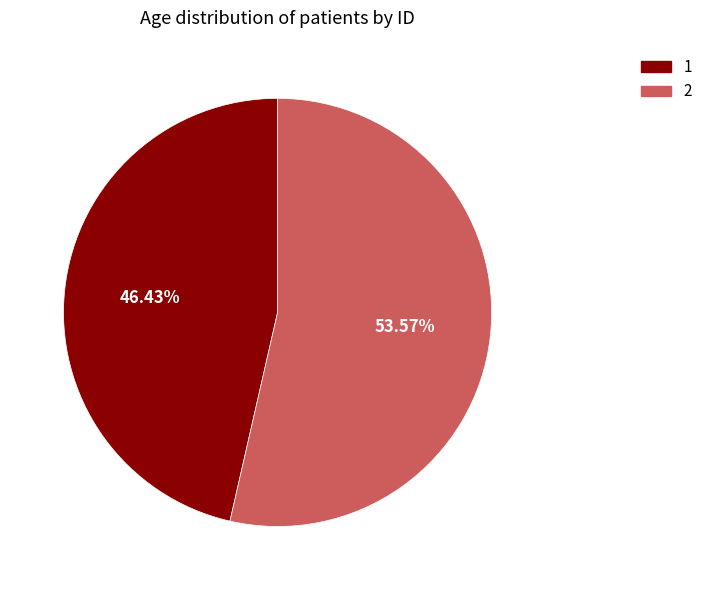

Is it true that 1 is 61% of the pie?

False